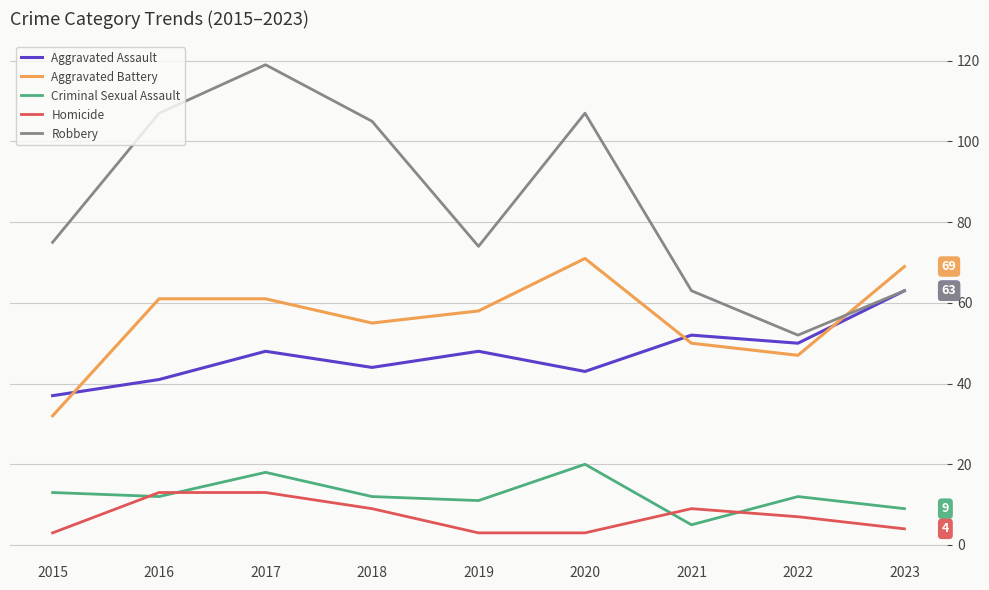

Which series has the widest spread of values?

Robbery